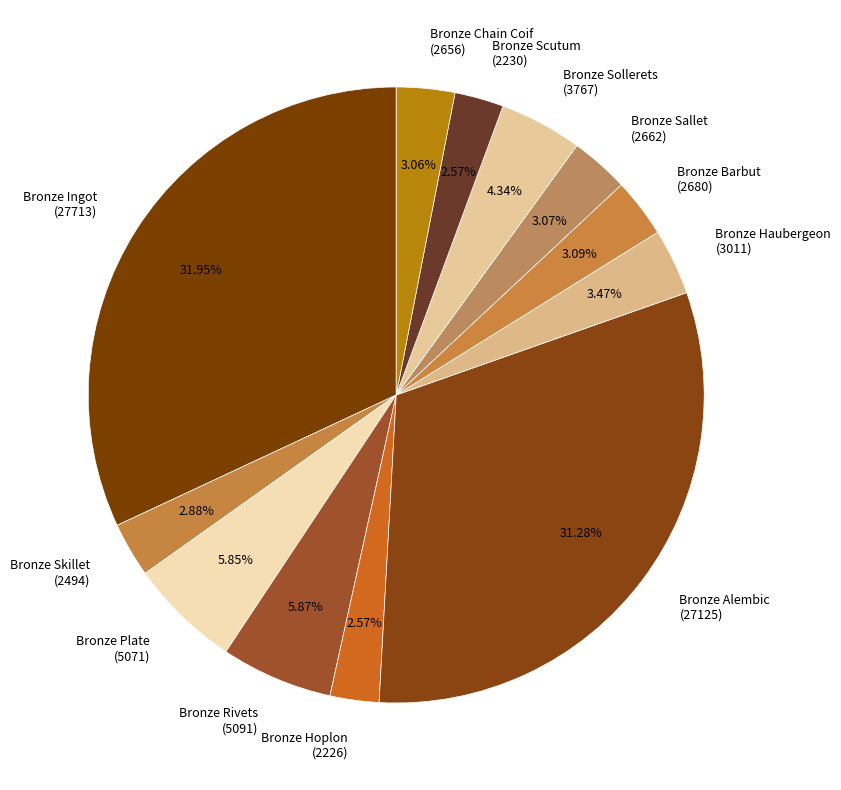

Which slice is the largest?

Bronze Ingot (27713)